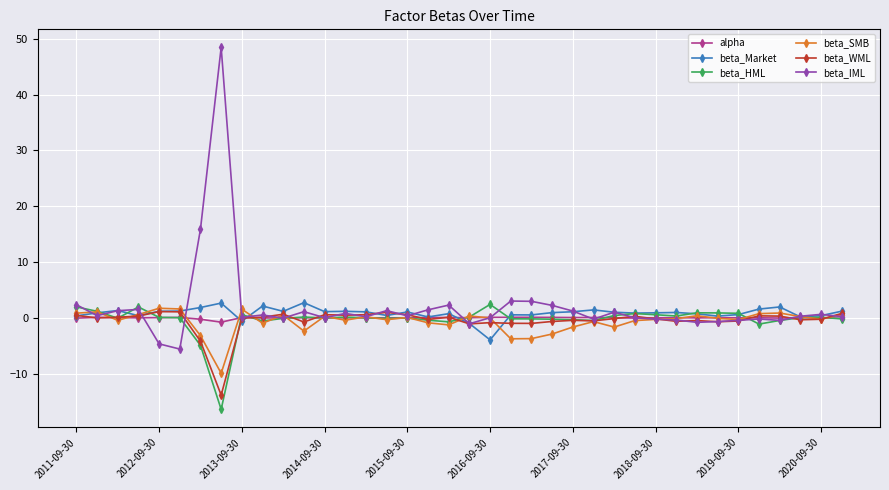

How many lines are shown in the chart?

6